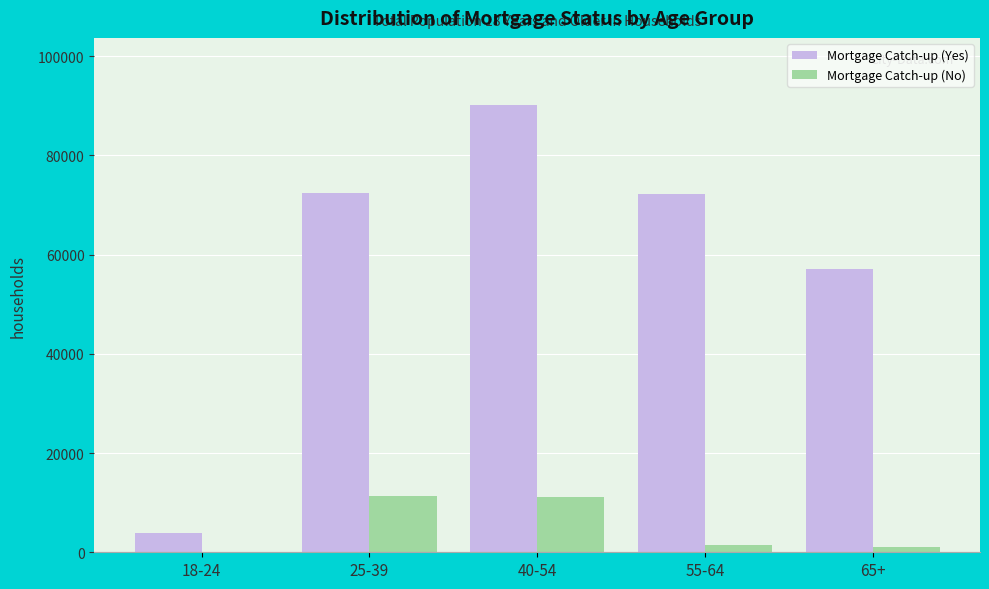

Which category has the highest value in the Mortgage Catch-up (Yes) series?

40-54